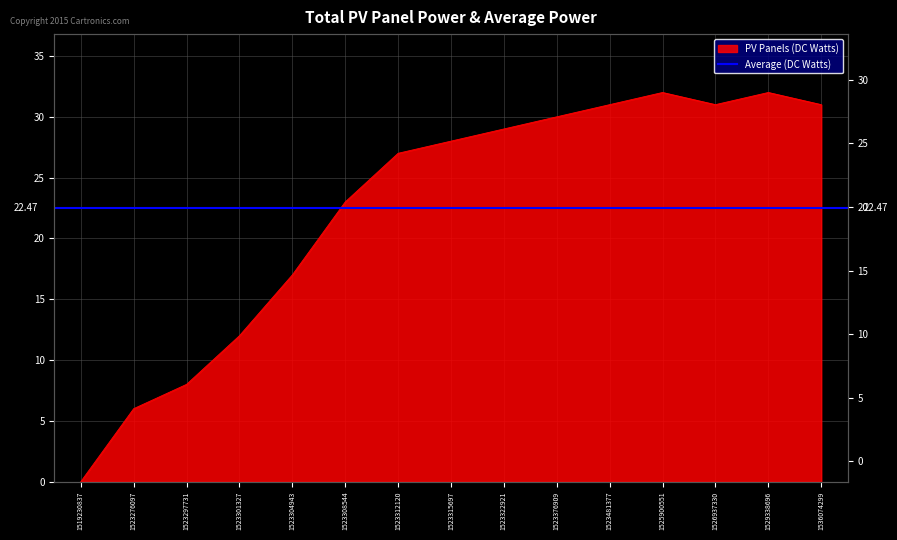

Rank the categories by value from highest to lowest.

1525900551, 1529338696, 1523481377, 1526937330, 1536074299, 1523376909, 1523322921, 1523315697, 1523312120, 1523308544, 1523304943, 1523301327, 1523297731, 1523276097, 1519230837